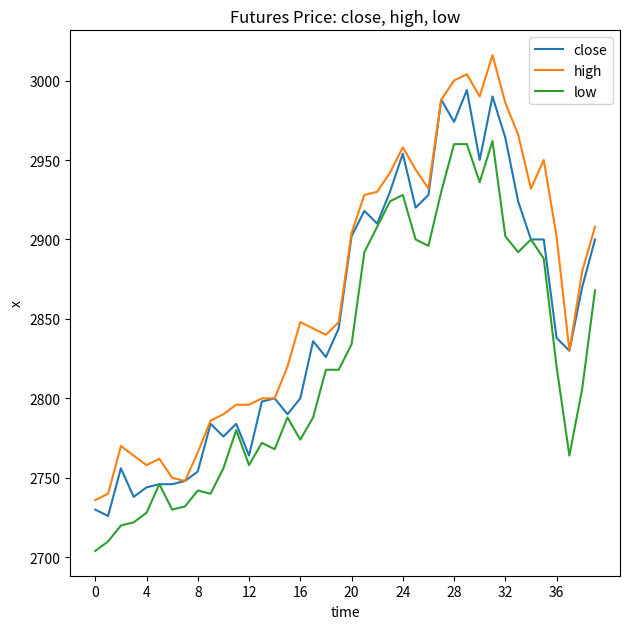

True or false: close has more than 2 interior local peaks.

True